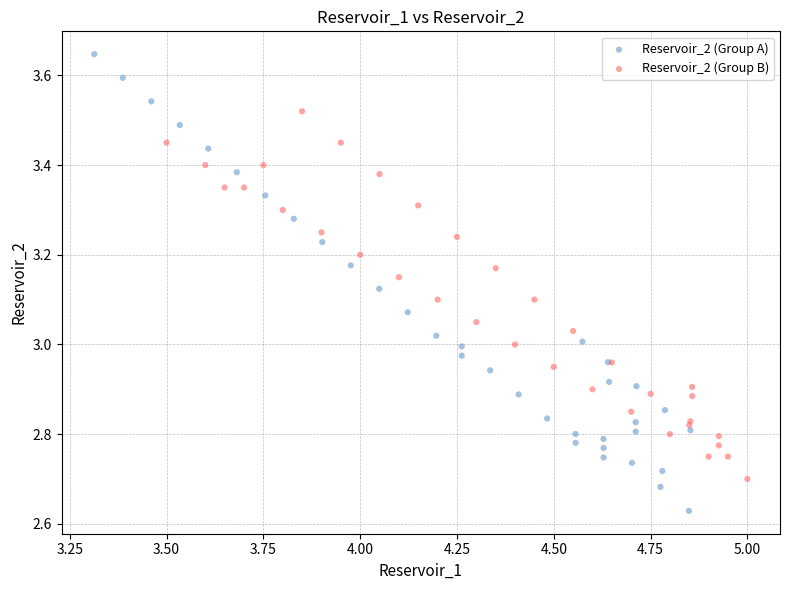

Which series reaches the maximum Y coordinate?

Reservoir_2 (Group A)